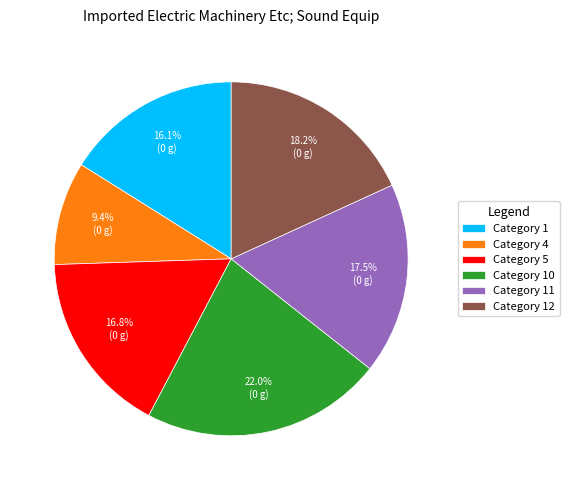

Which slice is the largest?

Category 10